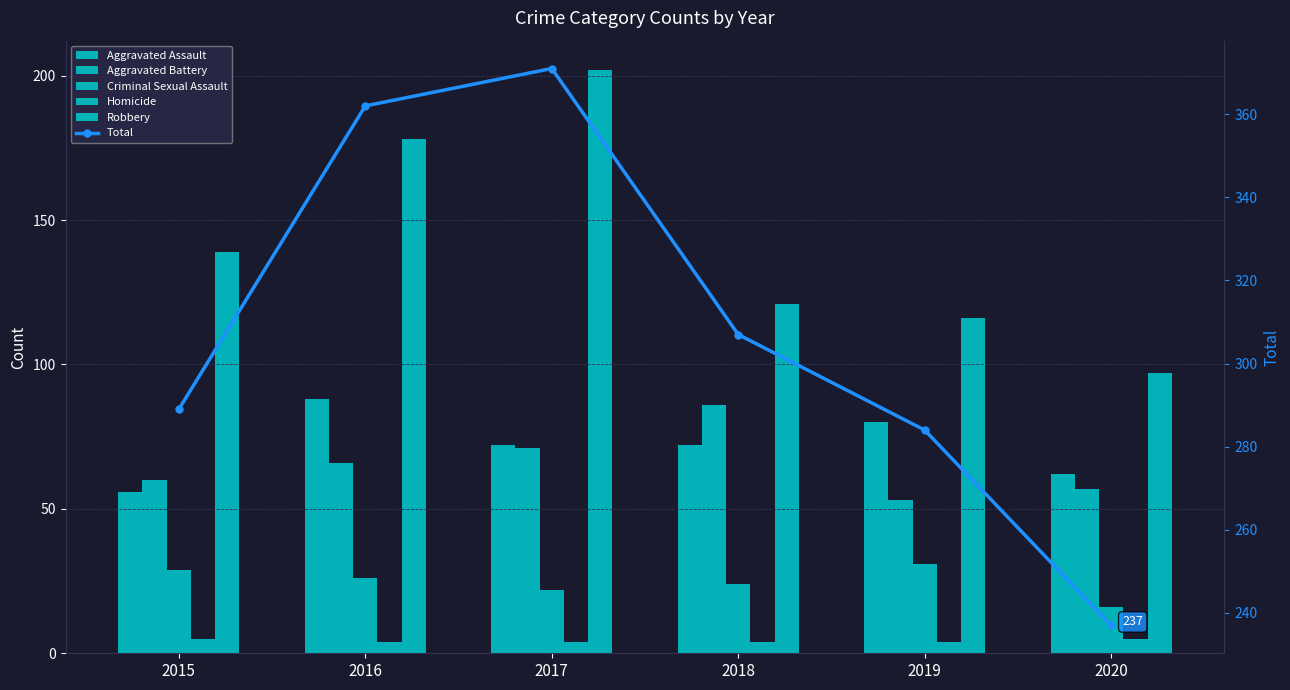

Count the Homicide values in the range 4 to 5.

6